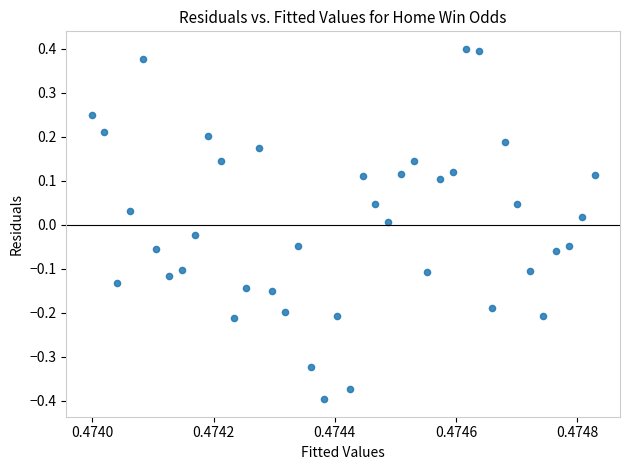

What is the range of Y values (max minus min)?

0.8